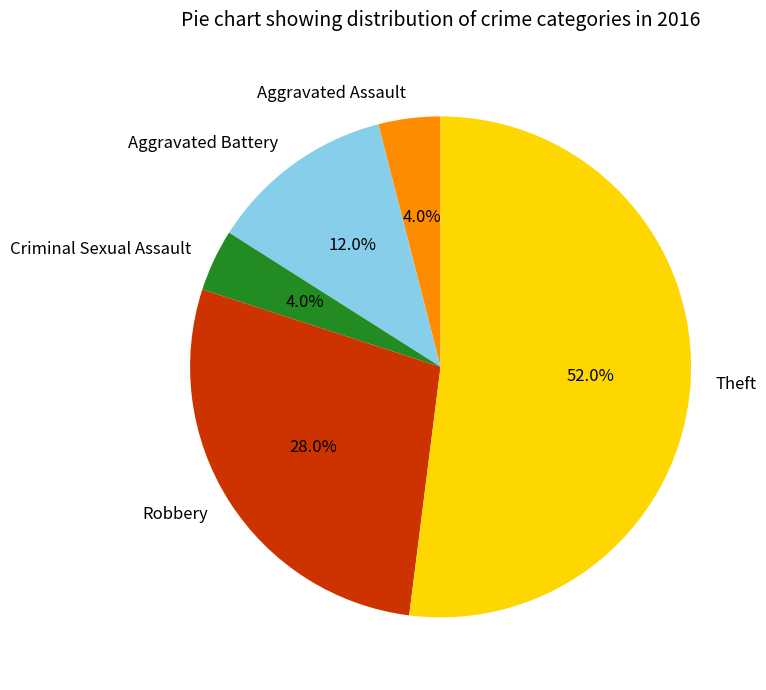

To the nearest percent, what is the combined percentage of Aggravated Assault and Aggravated Battery?

16%